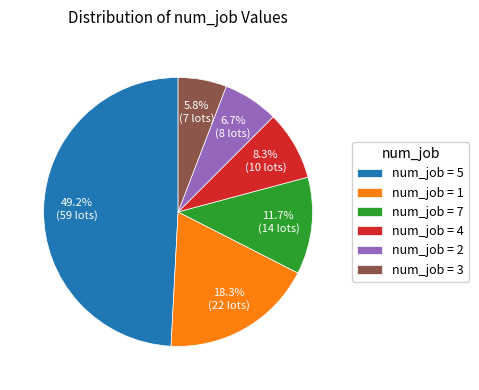

Is the sum of num_job = 2 and num_job = 4 greater than half?

No